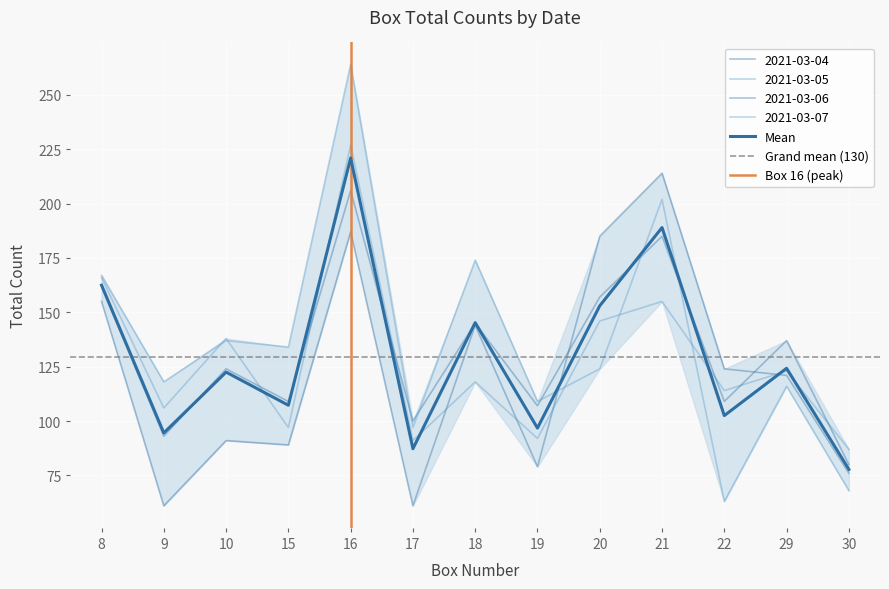

Is this an area chart (filled region under the line)?

No